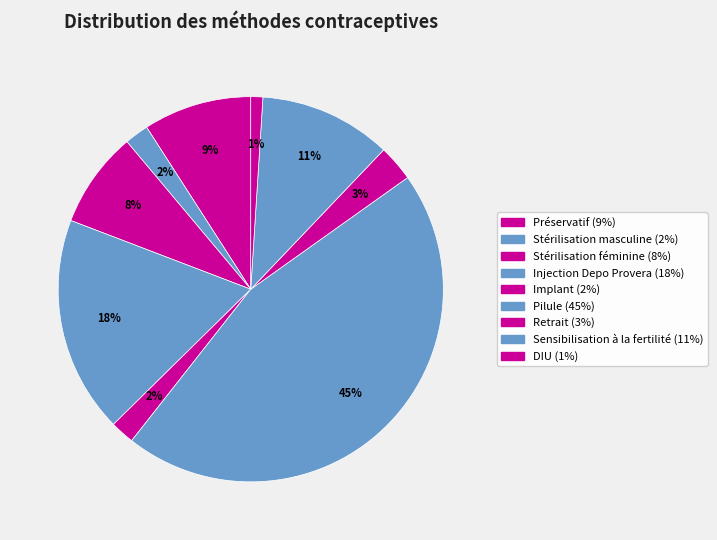

Is Pilule the majority of the pie?

No